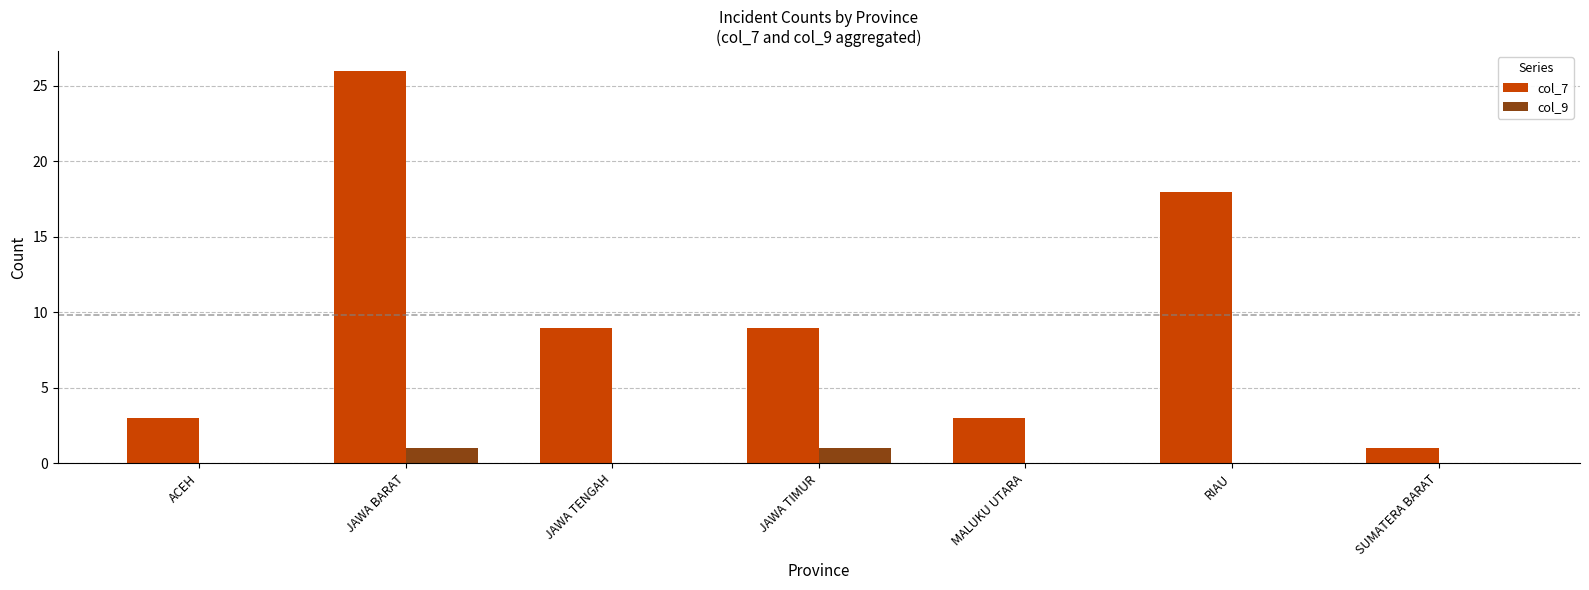

The value of col_7 at JAWA TIMUR is 9. True or false?

True